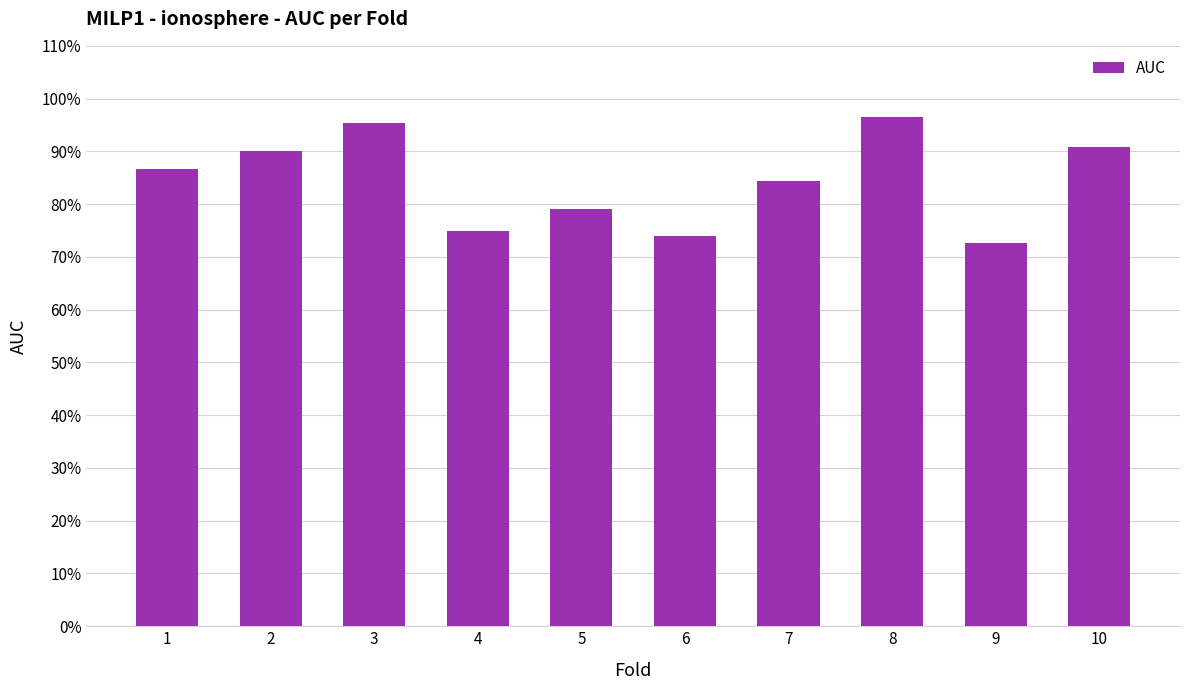

What is the smallest value displayed?

0.7